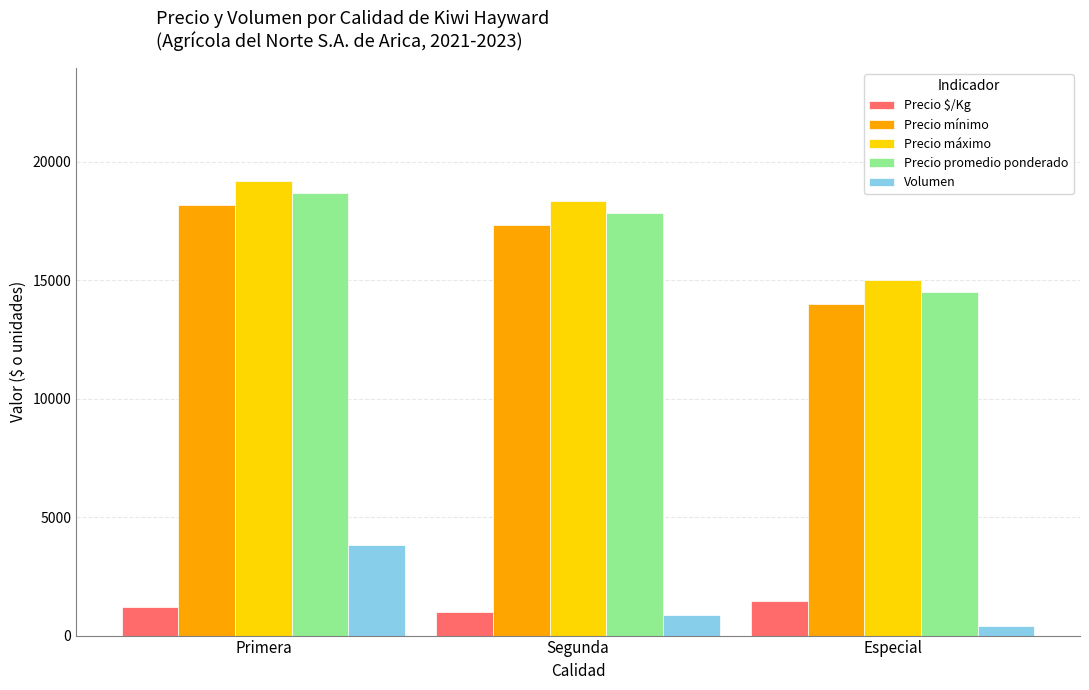

What is the spread (max minus min) of values at Primera?

17947